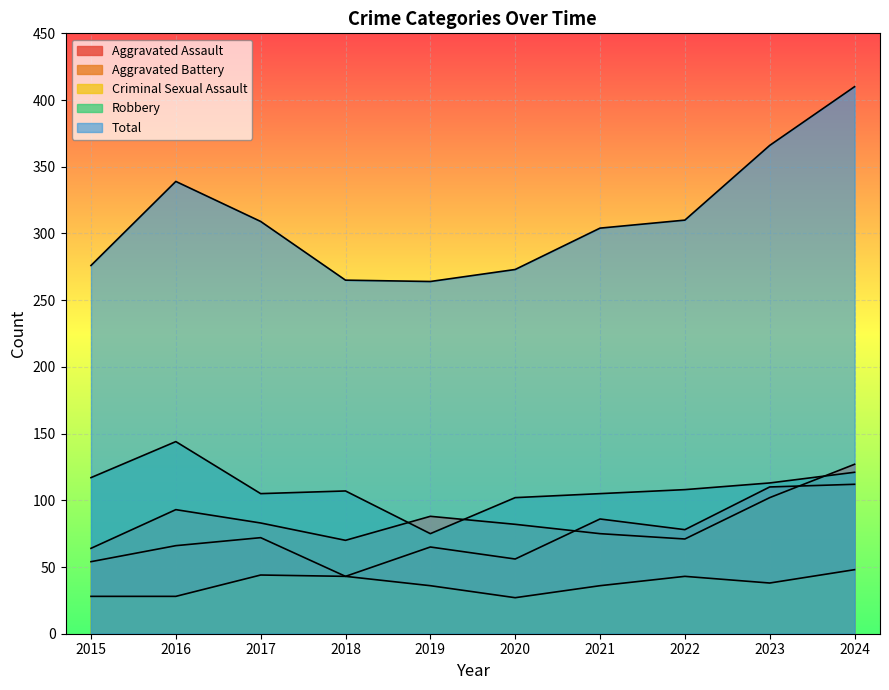

What value does the Total series have at 2023, to the nearest 10?

370